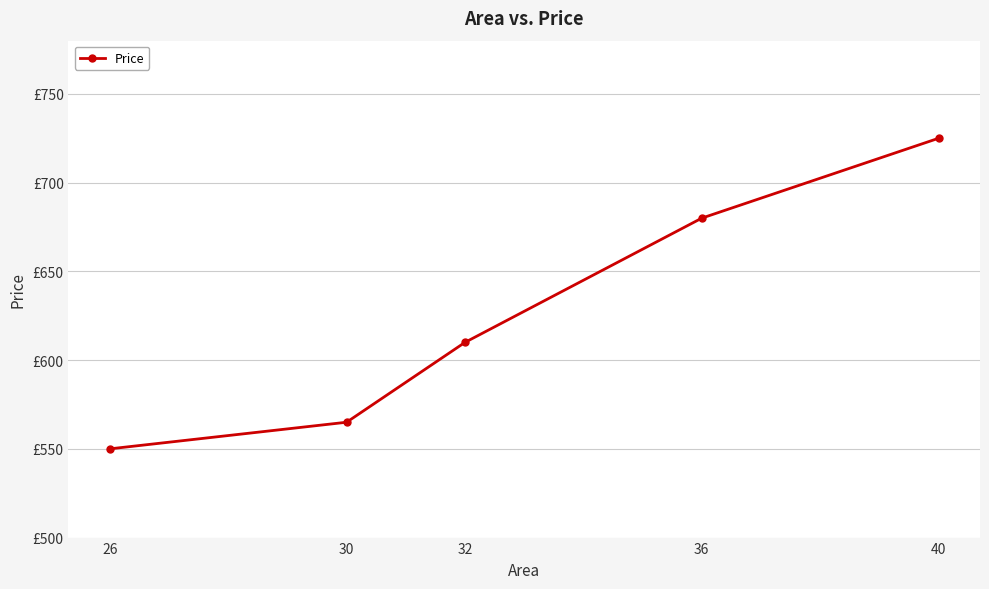

What is the difference between the maximum and minimum values?

175